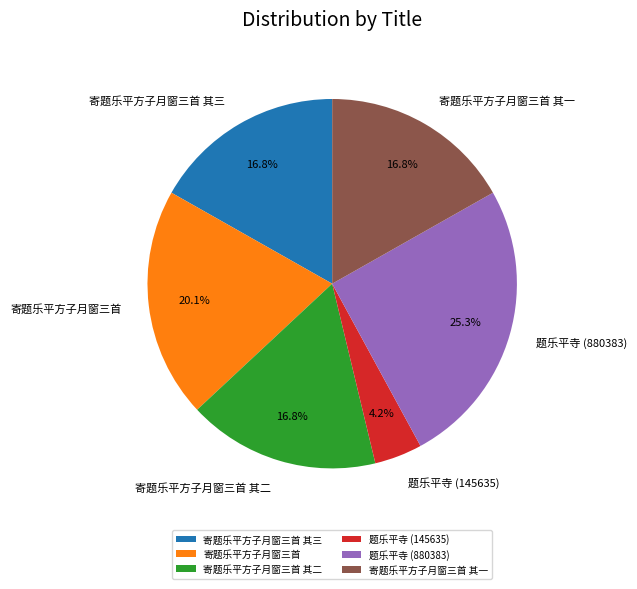

Does 寄题乐平方子月窗三首 其三 account for over 50% of the chart?

No